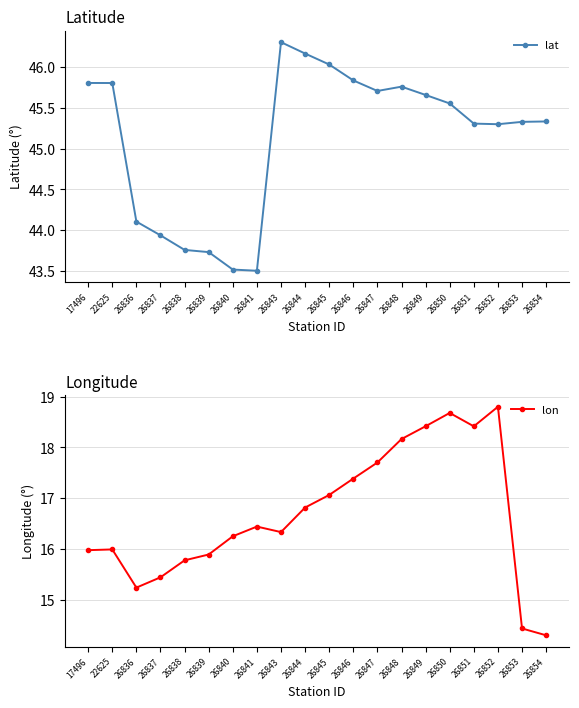

Which series has the largest total across all categories?

lat